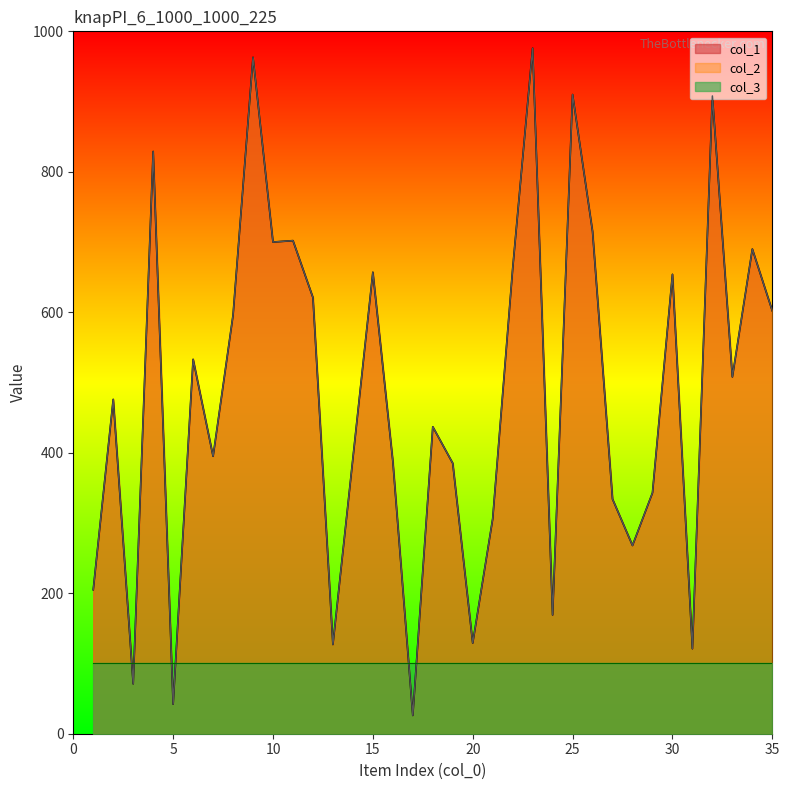

At which label is col_2 closest to 501?

33